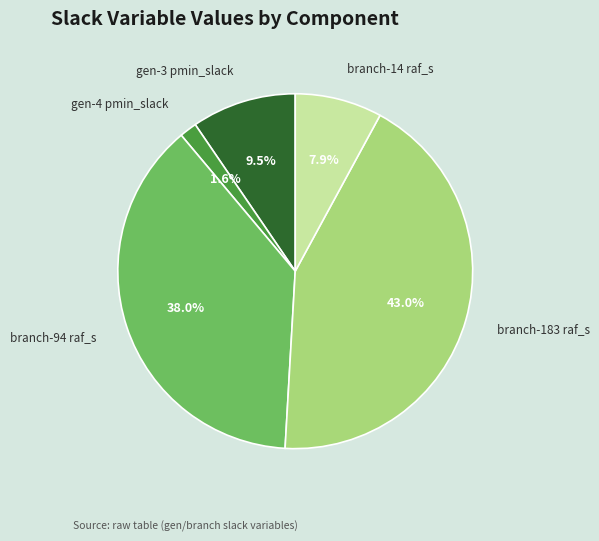

Does gen-3 pmin_slack represent more than half of the total?

No